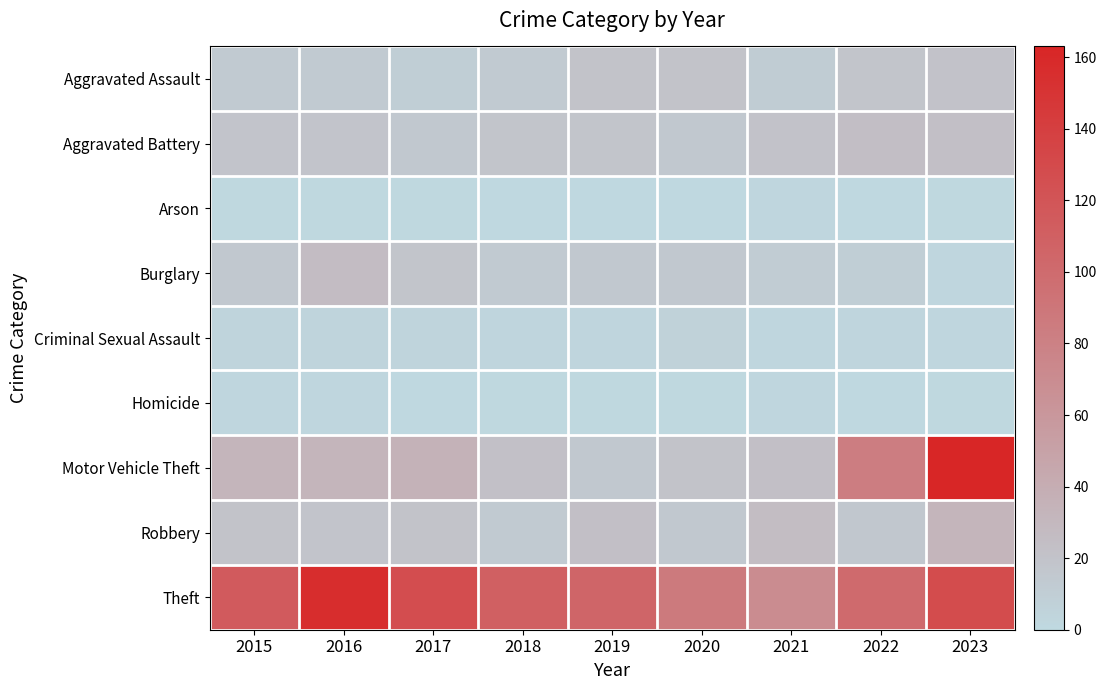

Between 2017 and 2018, which series saw the biggest shift?

Theft